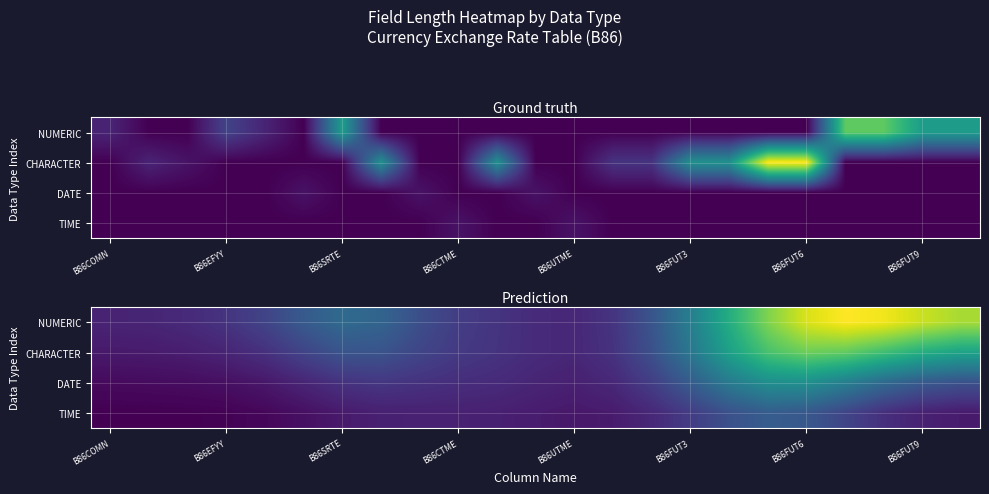

How many data points in DATE are less than 1?

11